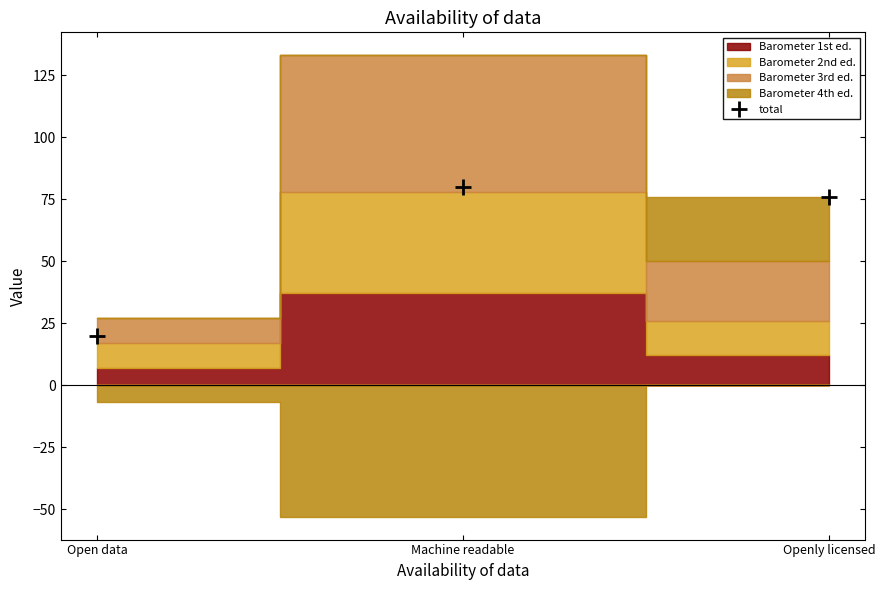

The chart shows a value of 30 at Open data. True or false?

False